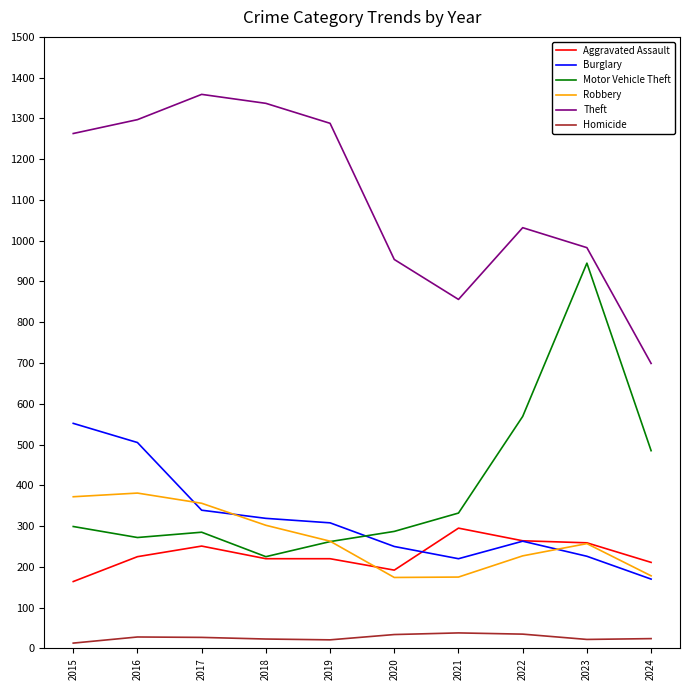

Which series has the largest total across all categories?

Theft